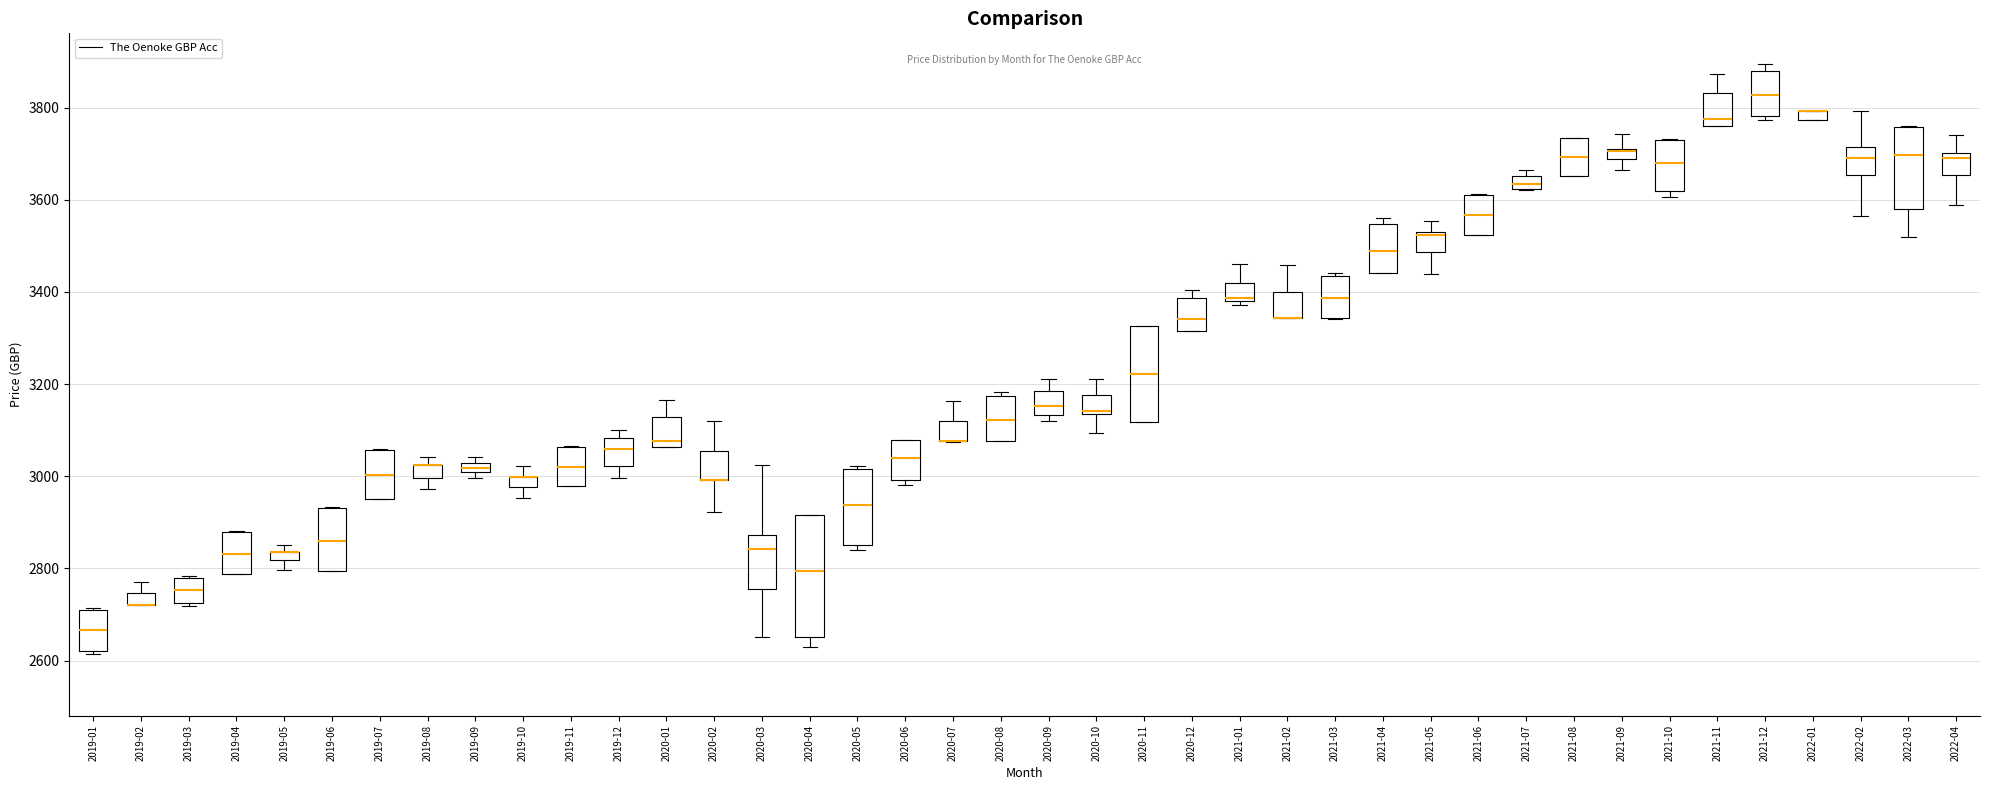

Which box is the tallest, from its lower edge to its upper edge?

2020-04